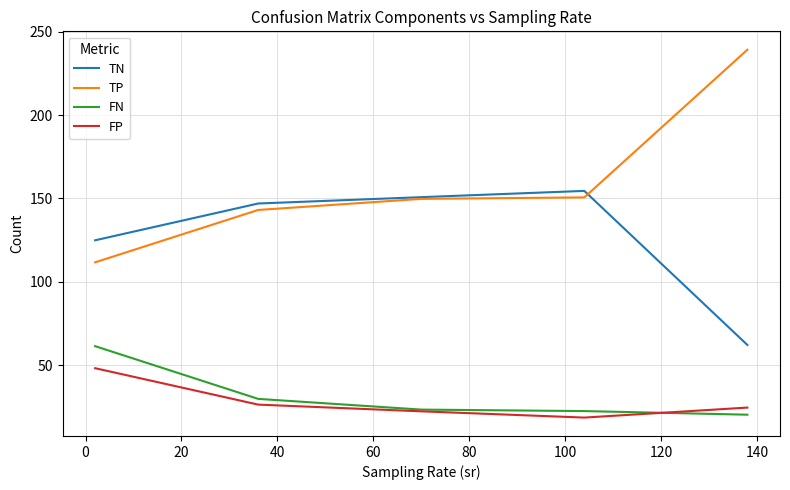

True or false: FP and TN intersect in this chart.

False